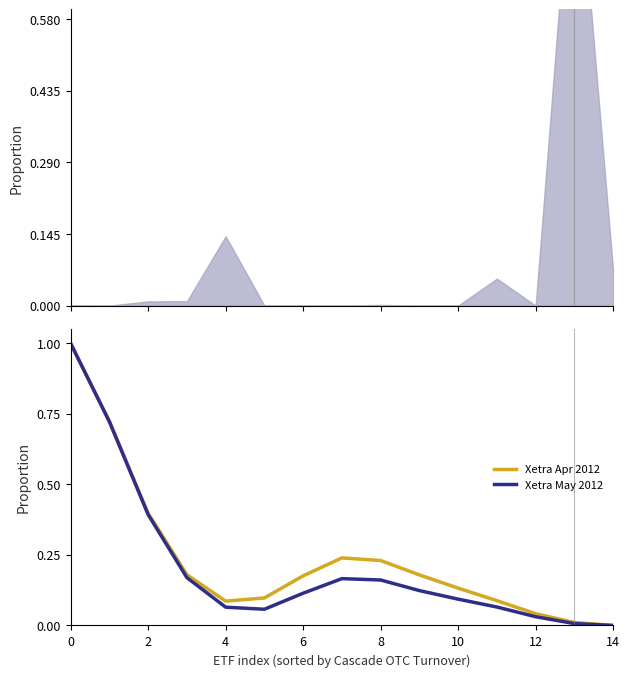

What is the sum of all Xetra Apr 2012 values?

3.6